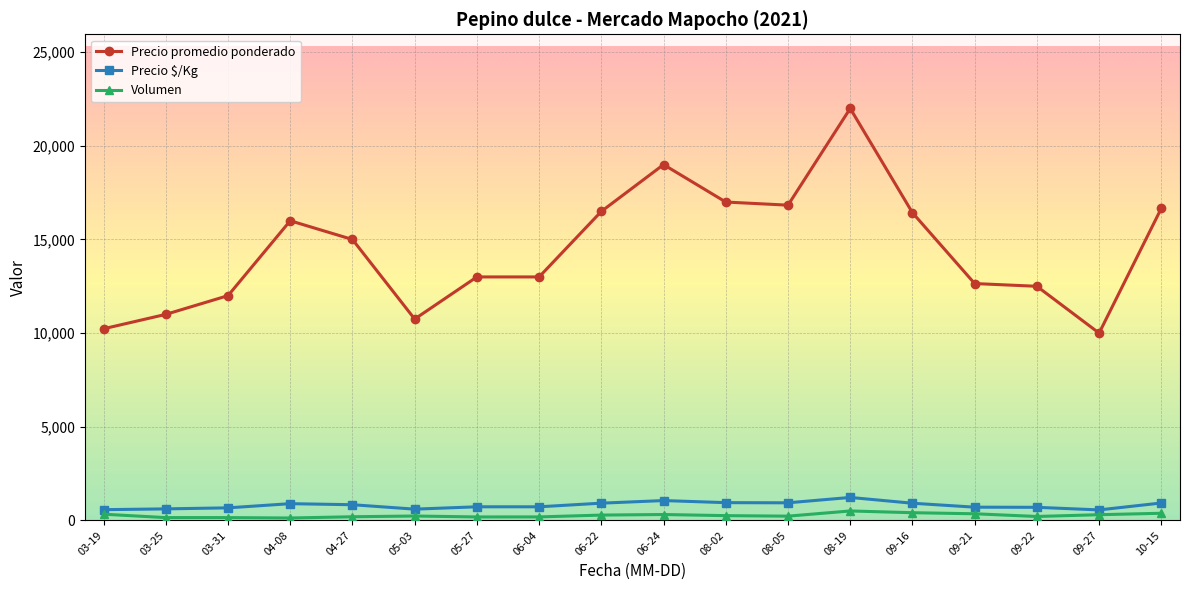

True or false: Precio promedio ponderado has more than 0 points higher than both neighbors.

True